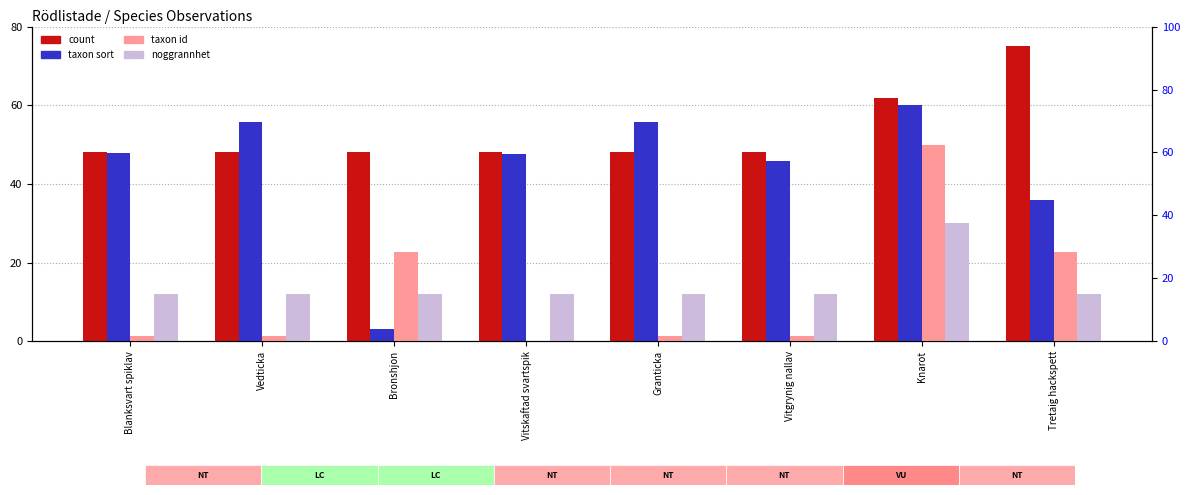

Rank the series at Vedticka from highest to lowest value.

taxon sort, count, noggrannhet, taxon id